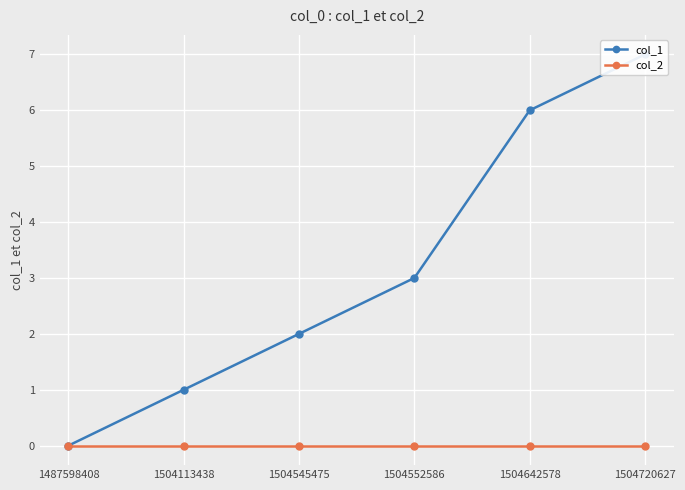

Which category has the lowest value in the col_1 series?

1487598408